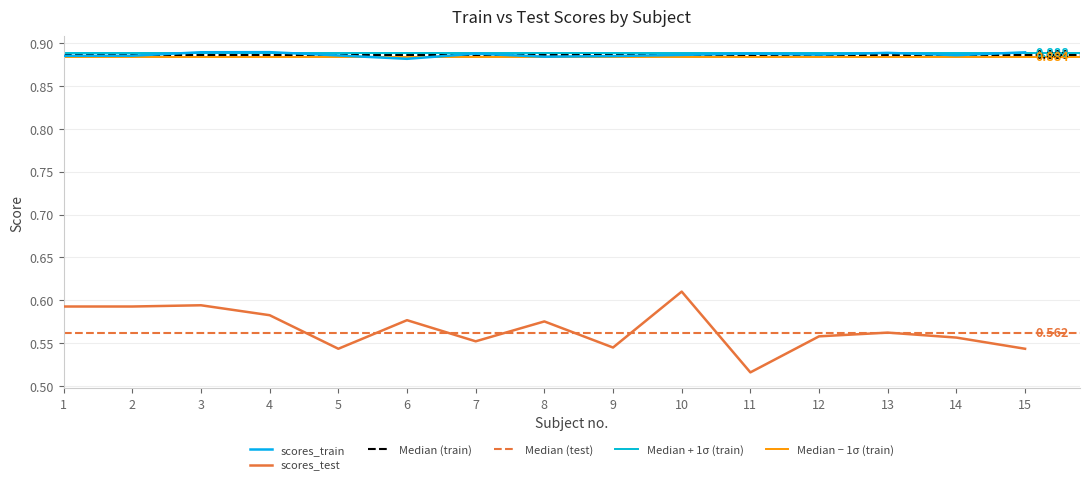

Is the value of scores_test at 3 greater than the value of scores_train at 10?

No